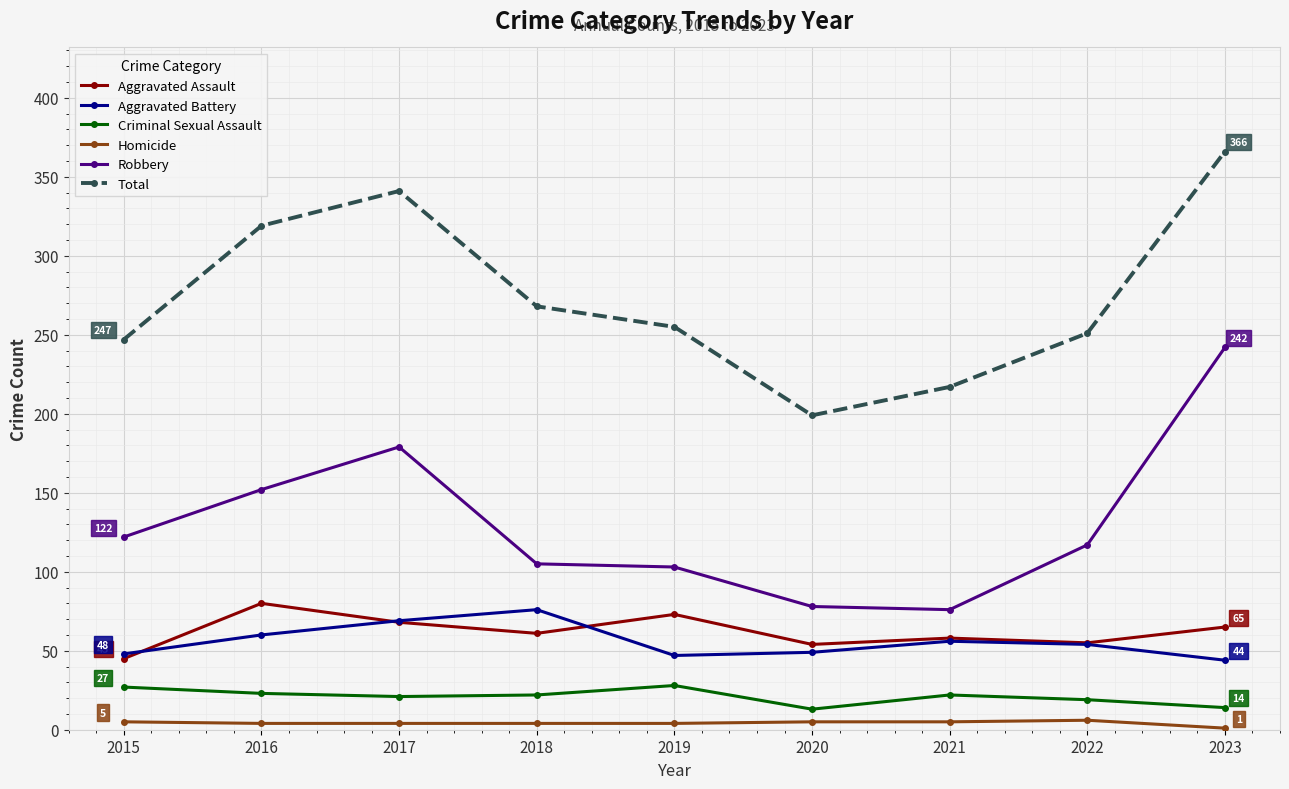

Where does the Aggravated Assault series first go above 61?

2016